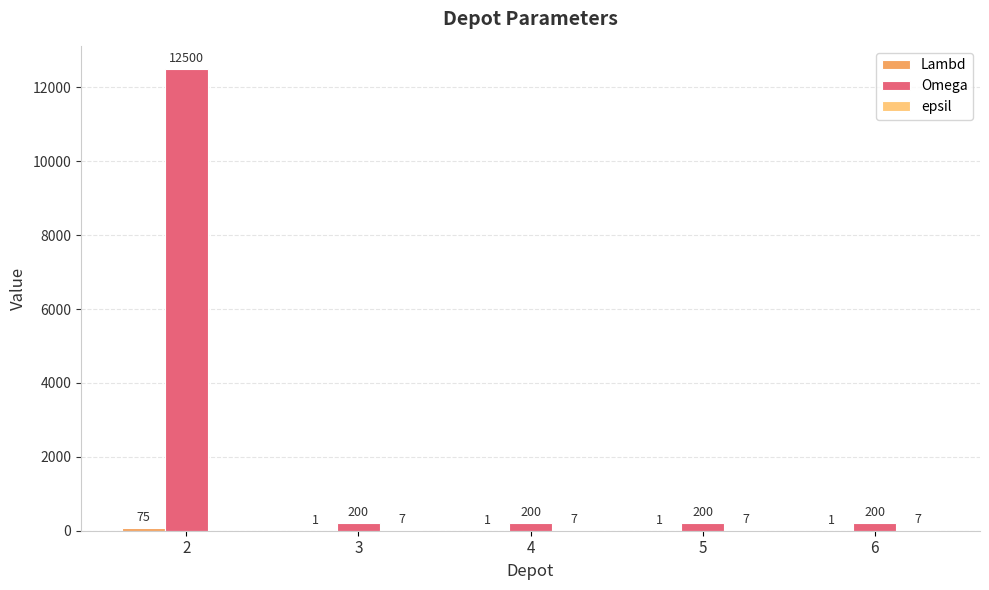

What is the greatest value displayed?

12500